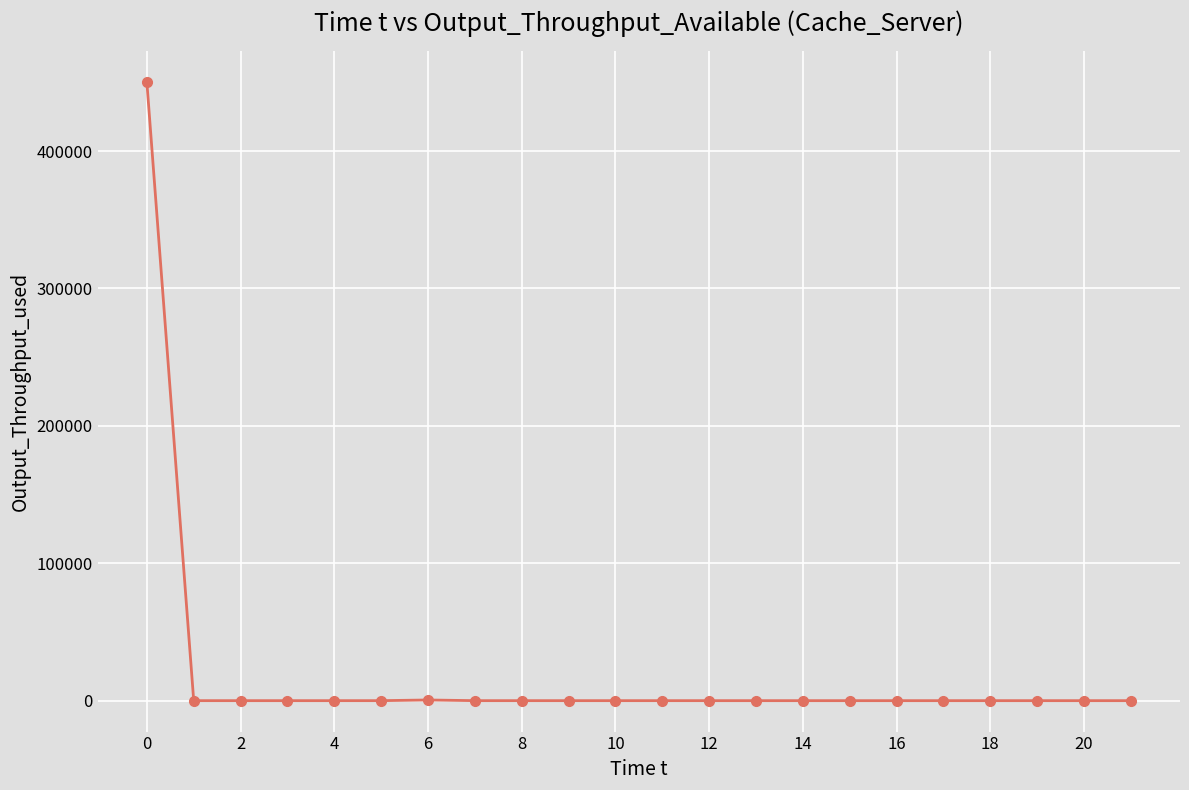

What is the maximum value shown in the chart?

450000